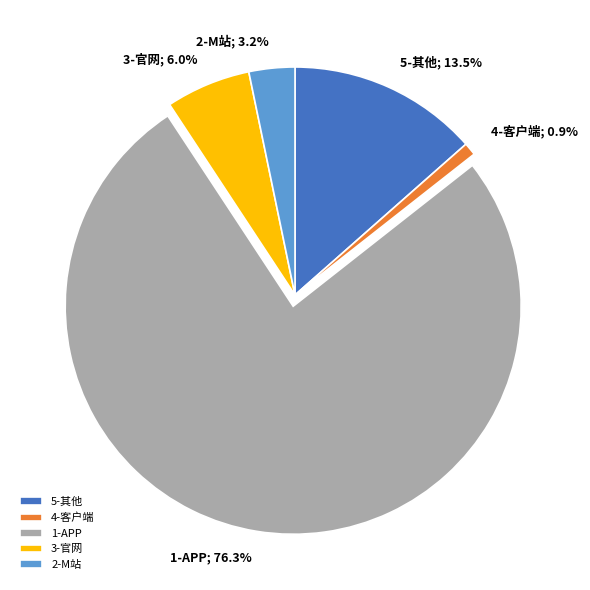

Which slice is the largest?

1-APP